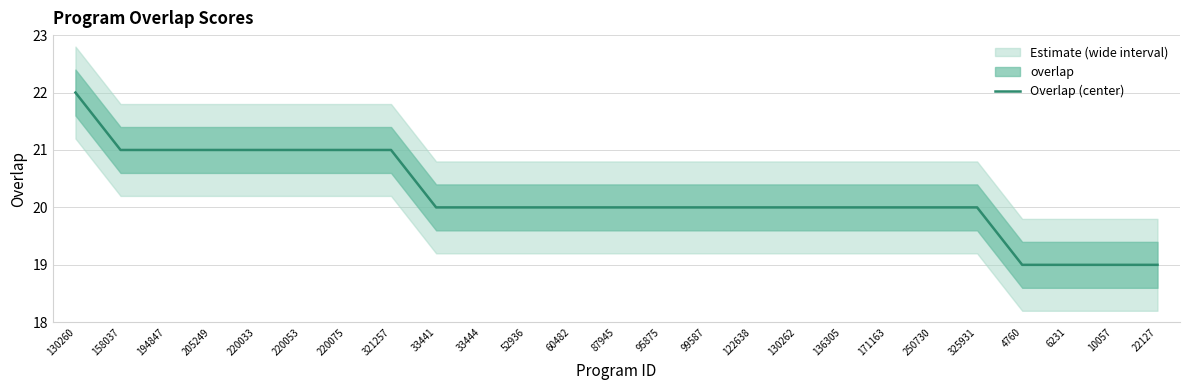

Rank the categories by value from lowest to highest.

4760, 6231, 10057, 22127, 33441, 33444, 52936, 60482, 87945, 95875, 99587, 122638, 130262, 136305, 171163, 250730, 325931, 158037, 194847, 205249, 220033, 220053, 220075, 321257, 130260